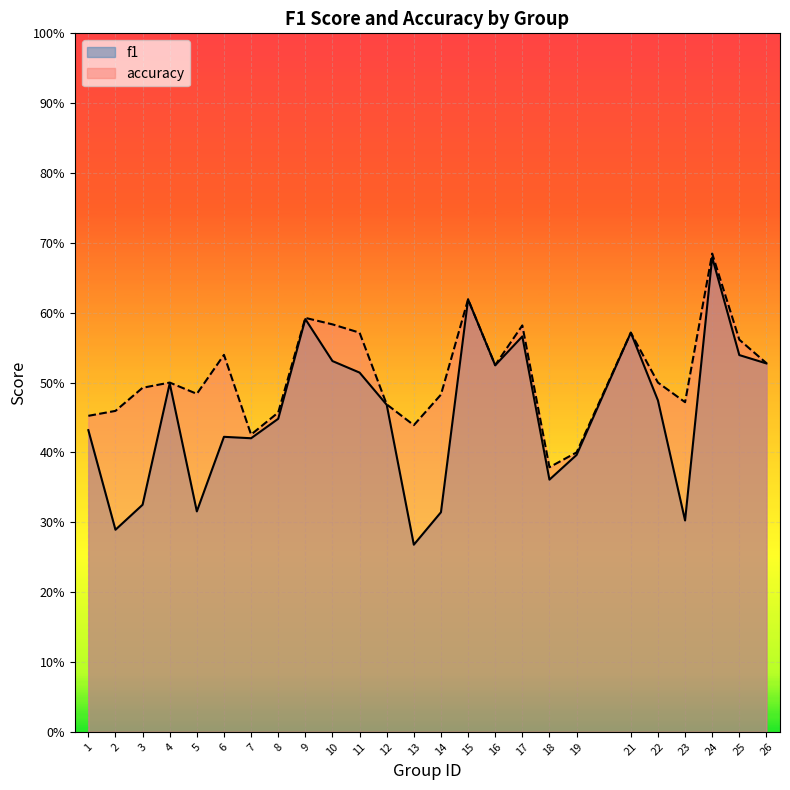

Count the number of categories in the chart.

25